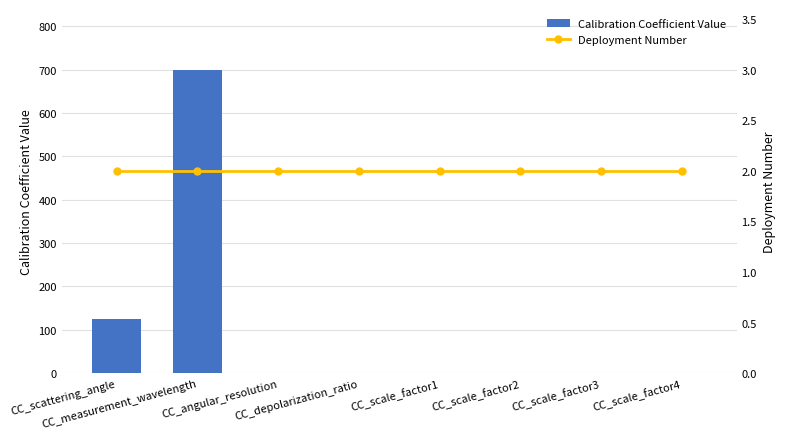

The value of Deployment Number at CC_measurement_wavelength is 2.0. True or false?

True